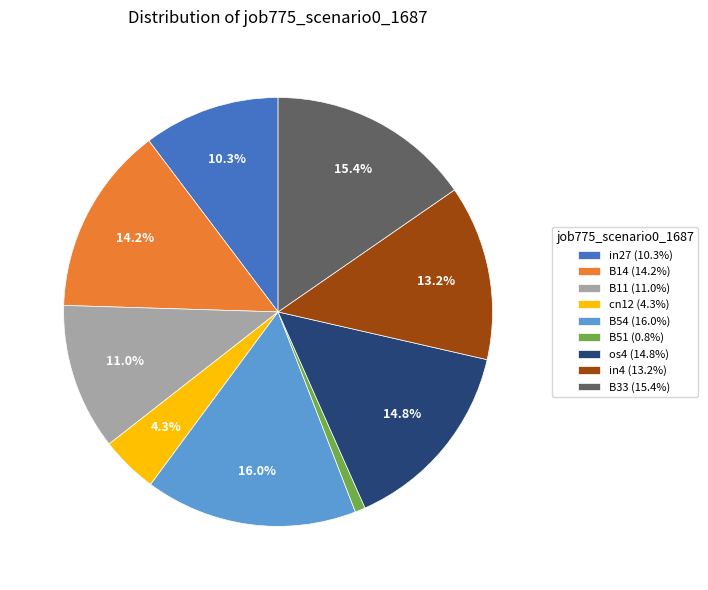

To the nearest percent, what is the average slice percentage?

11%